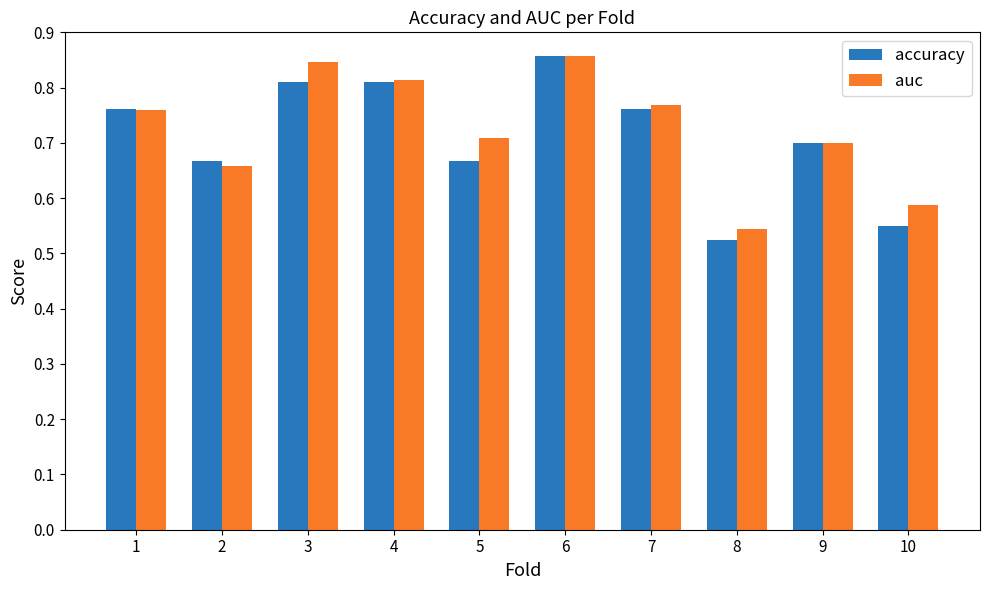

How many auc values are between 0 and 1?

10